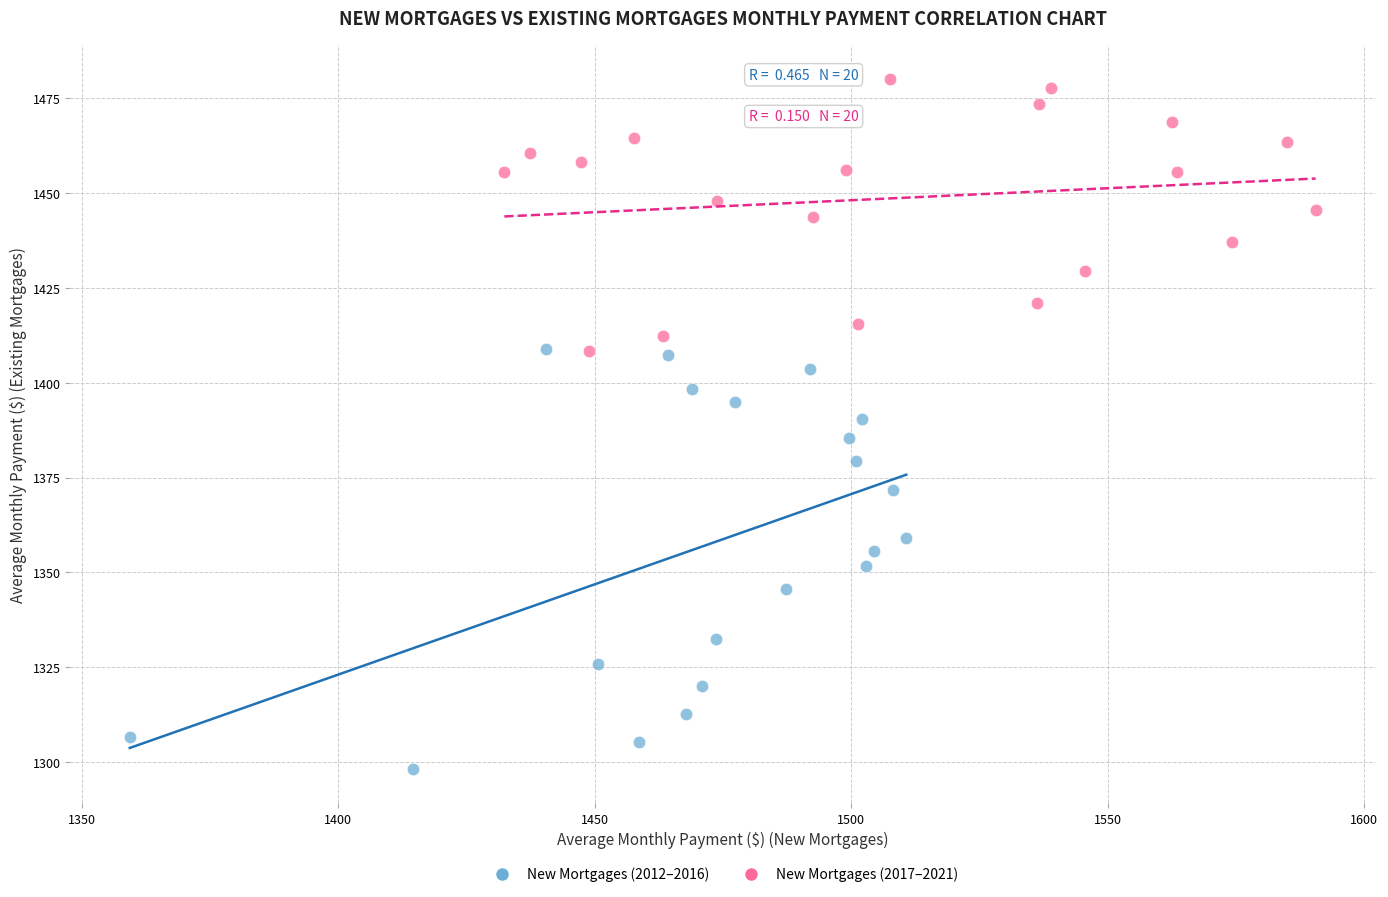

What are all the series names shown in the legend?

New Mortgages (2012–2016), New Mortgages (2017–2021)